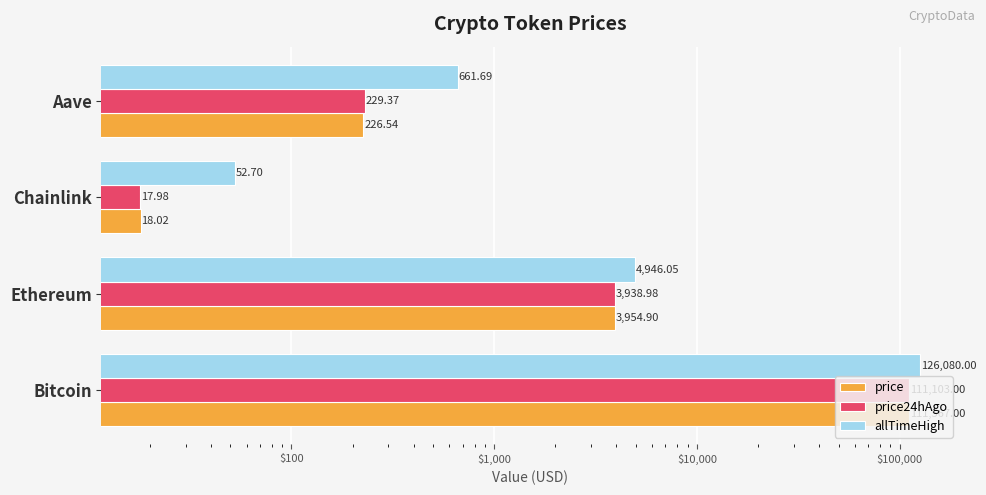

Which series has the largest total across all categories?

allTimeHigh